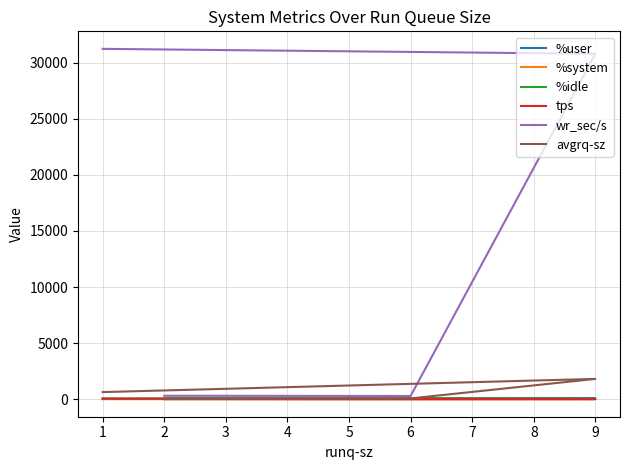

Which series has the largest total across all categories?

wr_sec/s